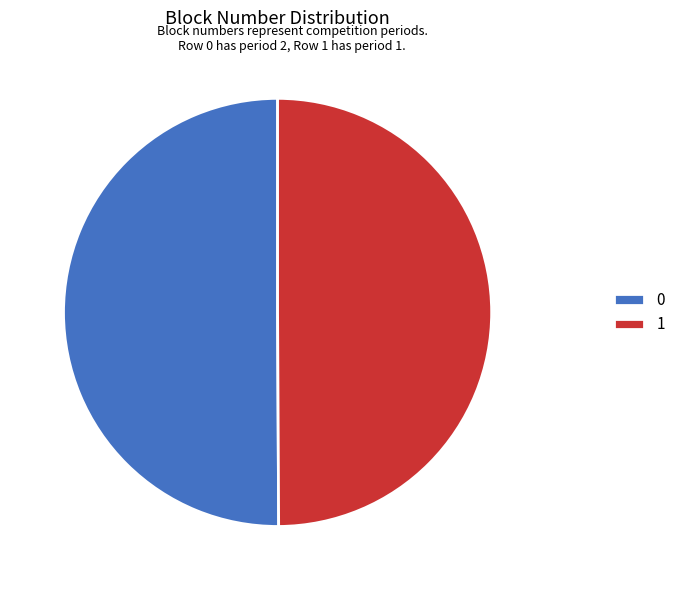

True or false: 1 accounts for 37% of the total.

False